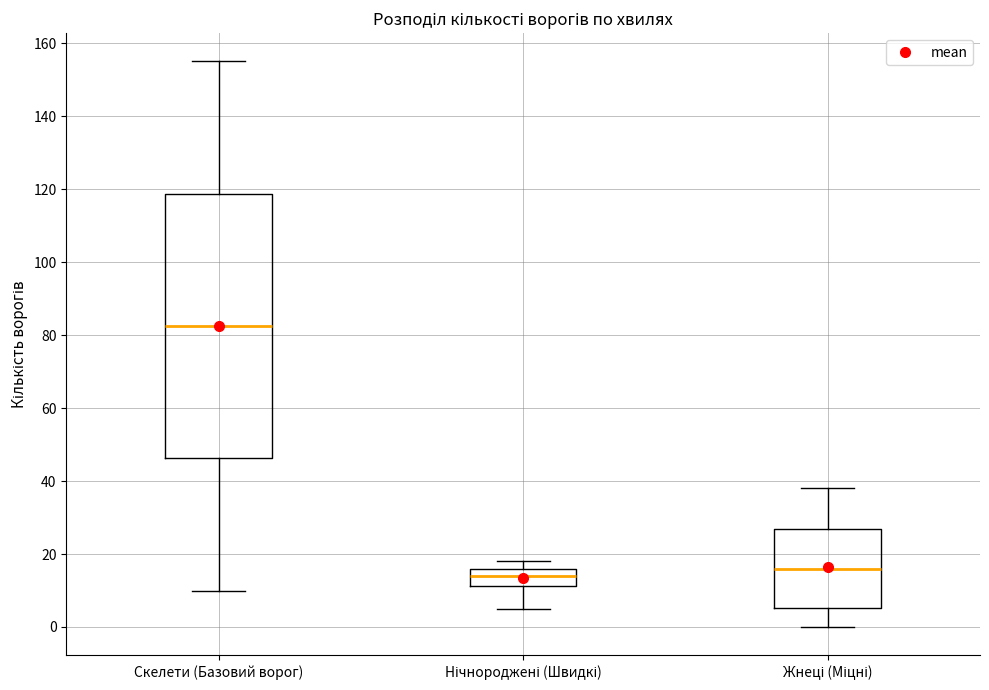

Where is the upper edge of the box for Скелети (Базовий ворог) on the y-axis? The values are not printed on the chart, so give them approximately, as read against the axis.

118